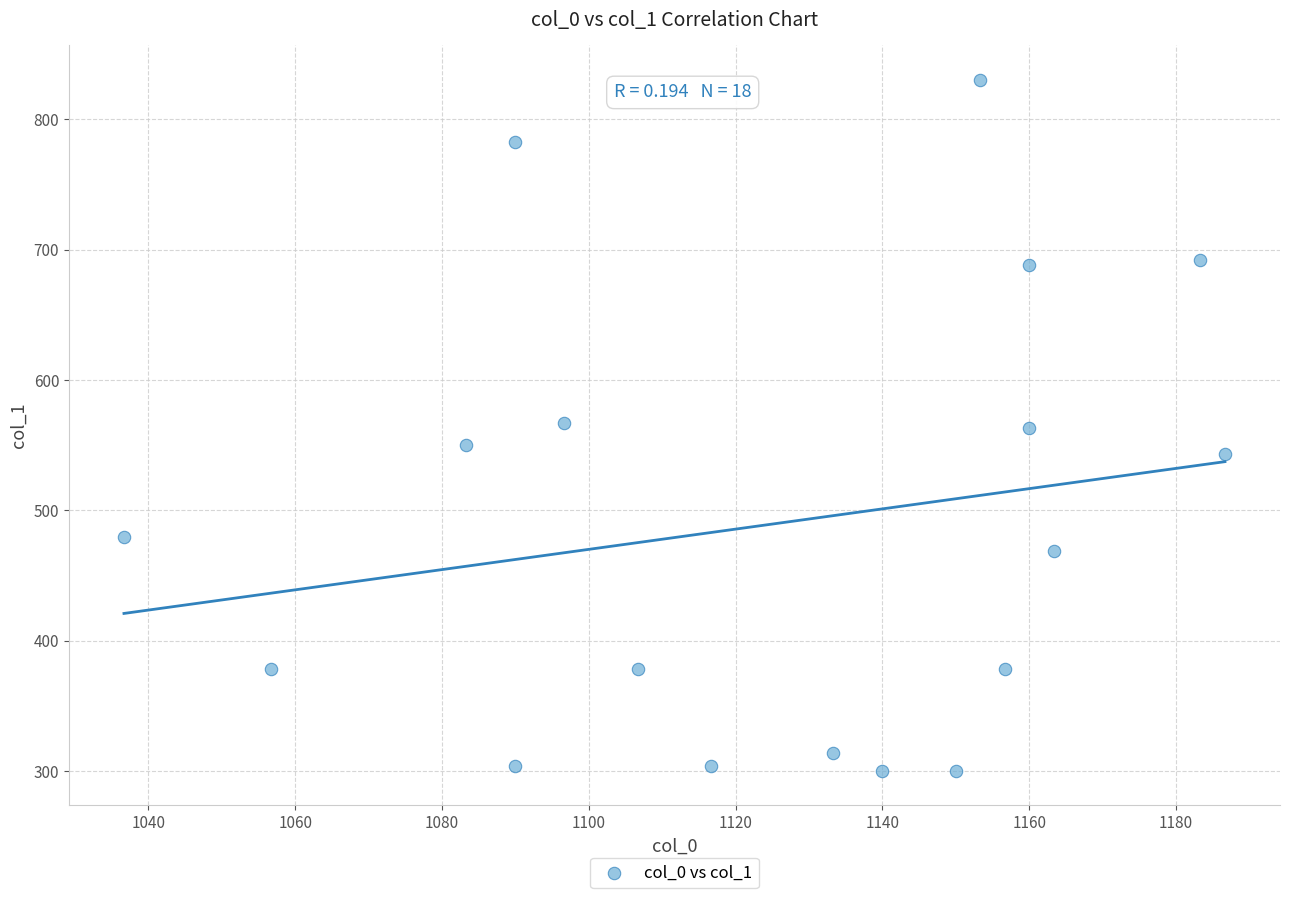

What is the range of Y values (max minus min)?

529.9